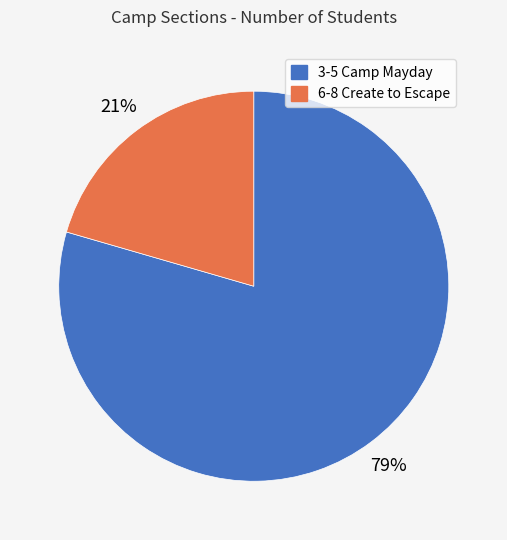

Does any single category account for the majority?

Yes